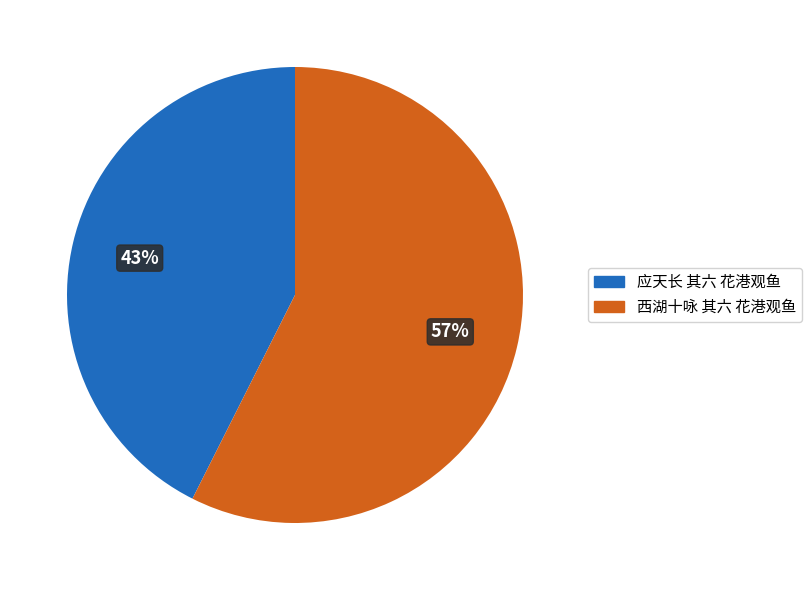

To the nearest percent, what portion does 西湖十咏 其六 花港观鱼 represent?

57%